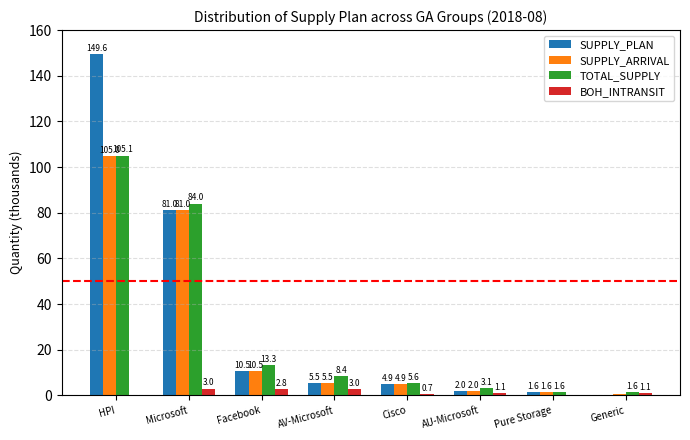

What is the sum of the BOH_INTRANSIT values at Generic and AU-Microsoft?

2.2